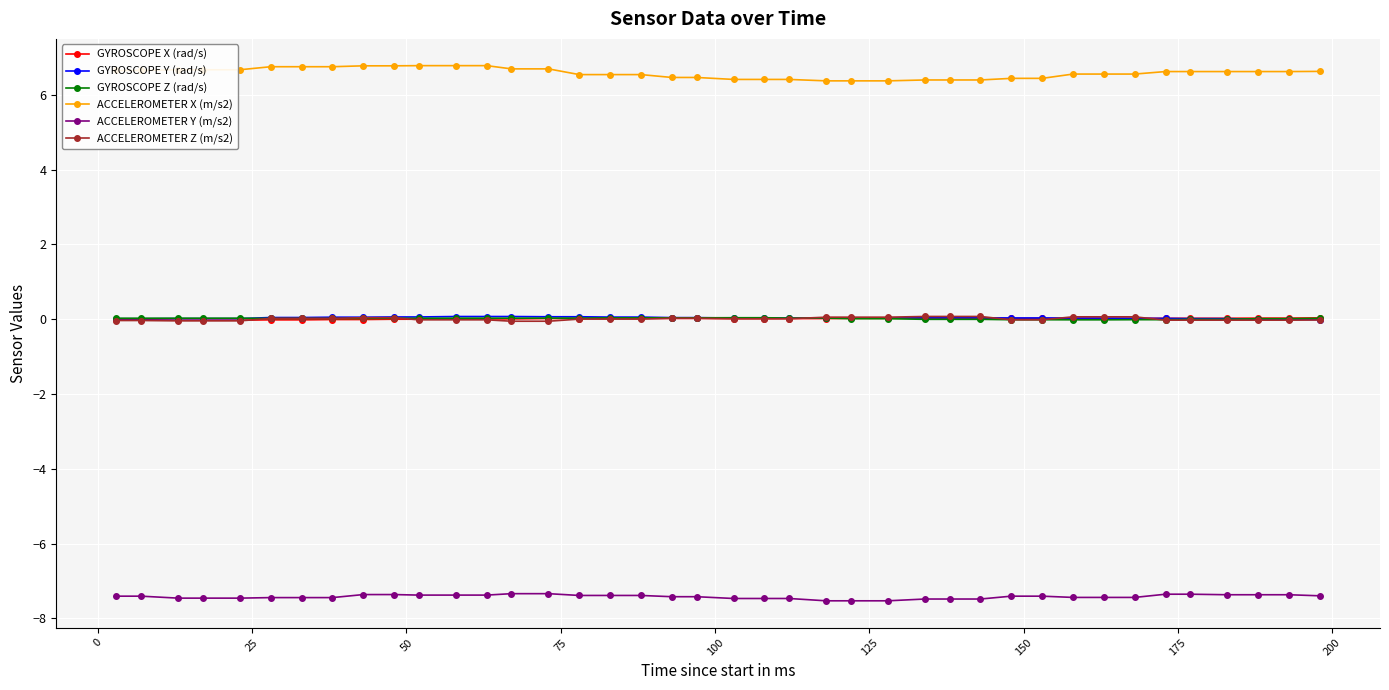

Which series has the largest total across all categories?

ACCELEROMETER X (m/s2)